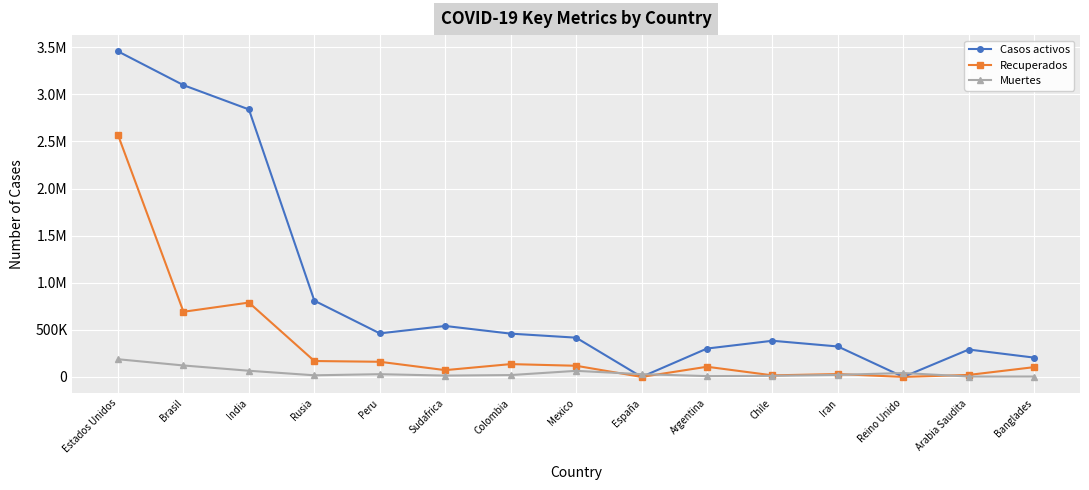

Between Chile and Reino Unido, which series saw the biggest shift?

Casos activos